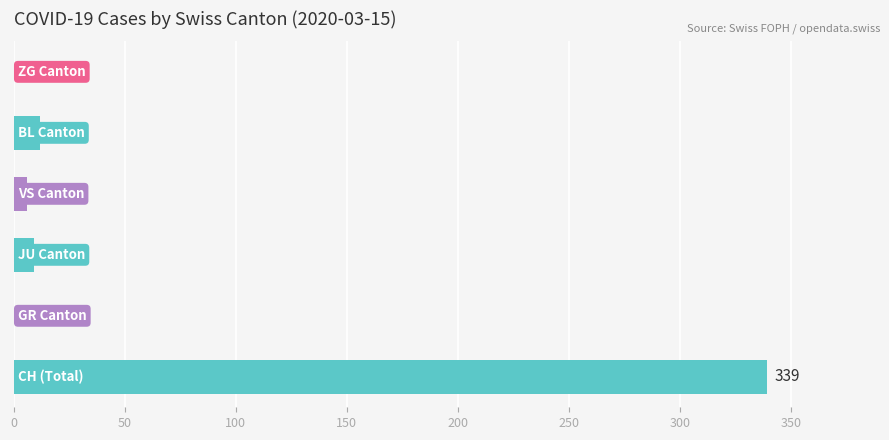

What is the maximum value shown in the chart?

339